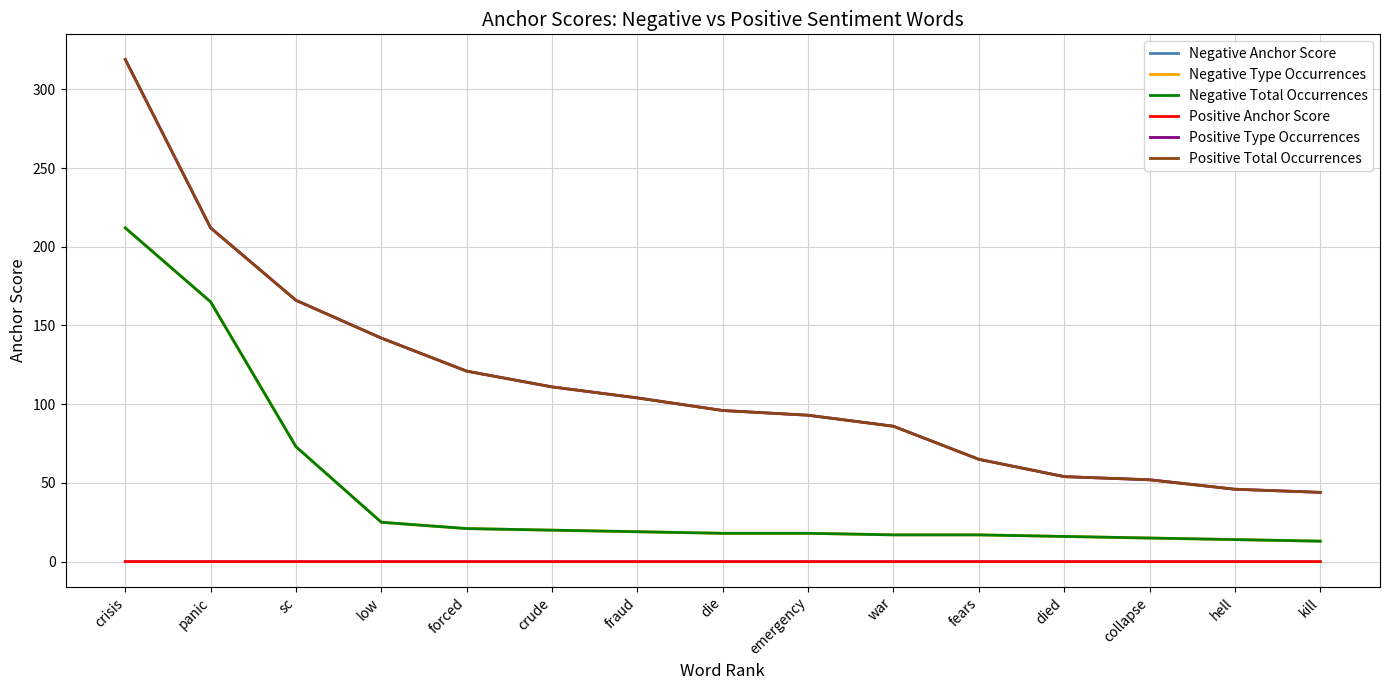

Is this an area chart (filled region under the line)?

No